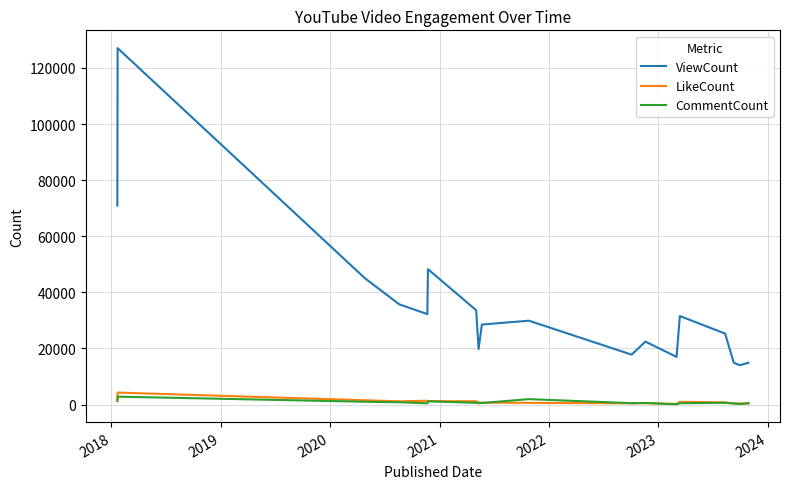

True or false: ViewCount and CommentCount cross at least once.

False